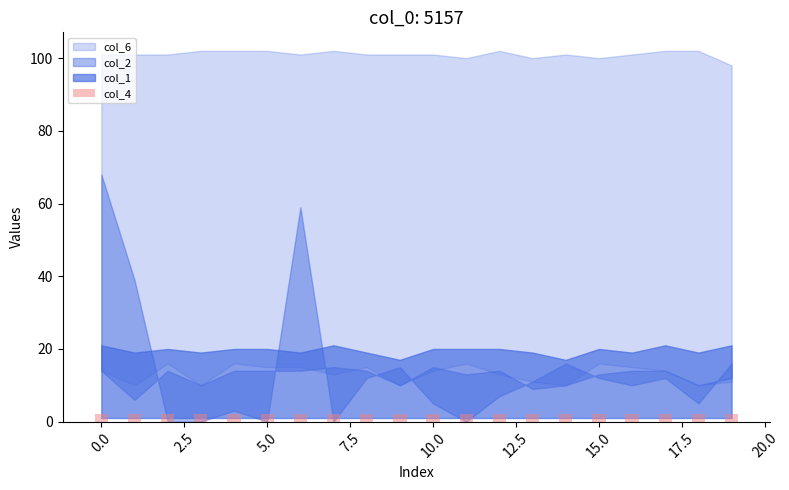

At which label does col_6 first exceed 101?

3